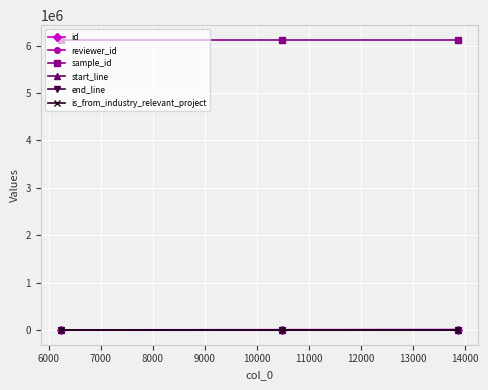

What is the maximum value for sample_id?

6123342